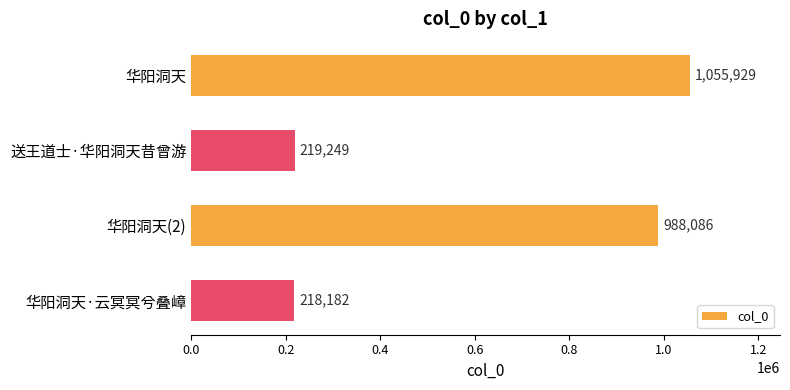

Reading top to bottom, list all the values displayed in this chart.

1055929	219249	988086	218182